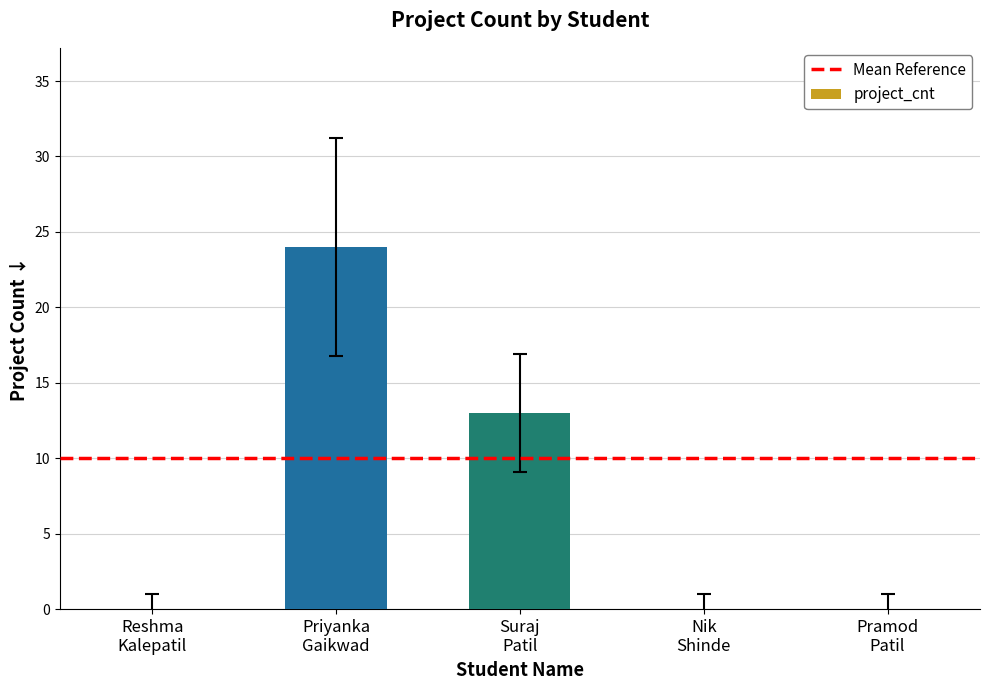

Reading left to right, transcribe all the data shown in this chart.

0	24	13	0	0